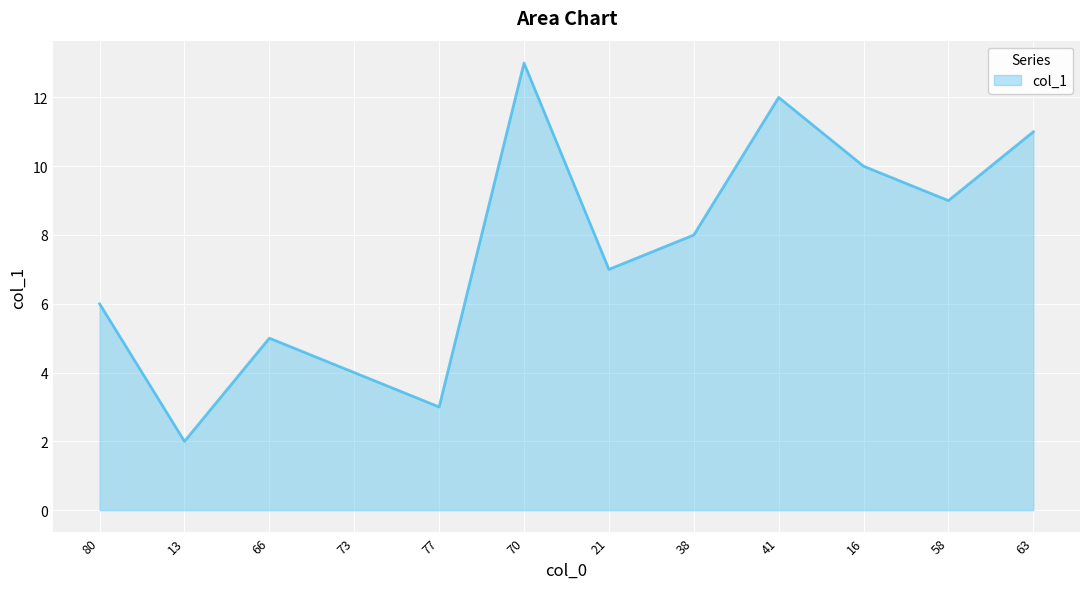

What position from the left is 41?

9